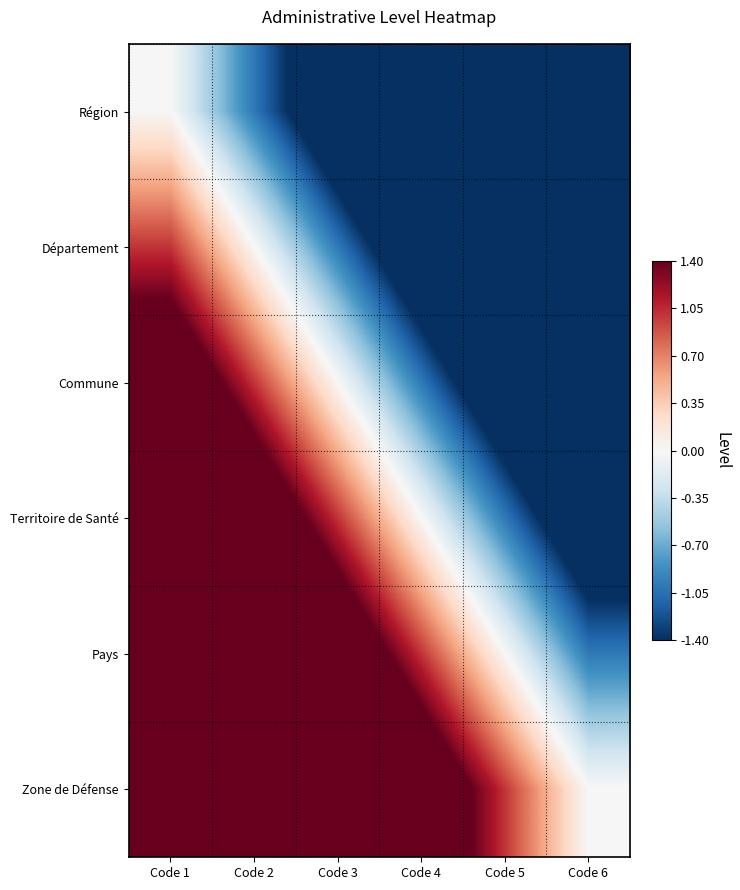

What is the spread (max minus min) of values at Code 1?

5